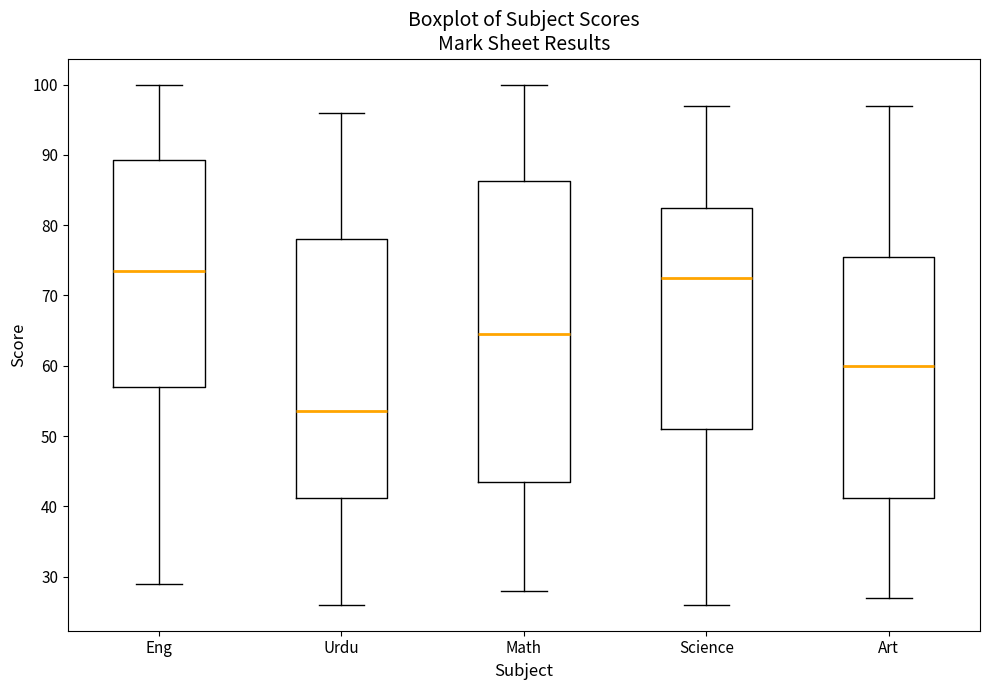

Reading left to right, transcribe this box plot: for each box, give where its median line is, the range the box spans, and where its two whiskers end, as read against the y-axis. The values are not printed on the chart, so give them approximately, as read against the axis.

Eng: median 74, box 57 to 89, whiskers 29 to 100
Urdu: median 54, box 41 to 78, whiskers 26 to 96
Math: median 65, box 44 to 86, whiskers 28 to 100
Science: median 73, box 51 to 83, whiskers 26 to 97
Art: median 60, box 41 to 76, whiskers 27 to 97